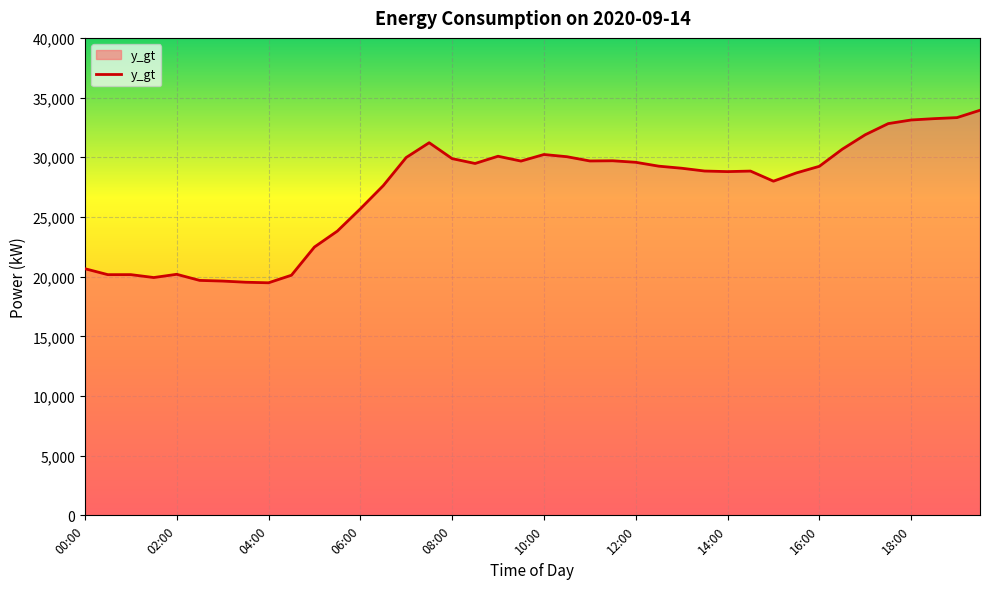

What is the difference between the maximum and minimum values?

14454